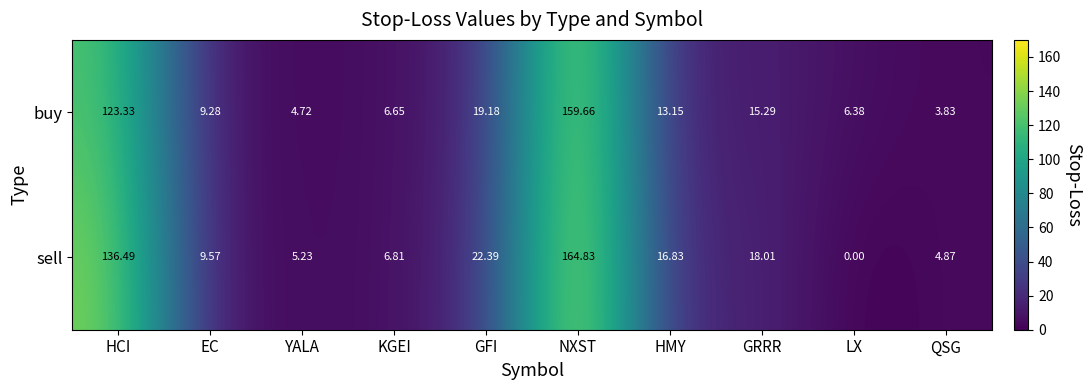

Rank the categories by sell value from highest to lowest.

NXST, HCI, GFI, GRRR, HMY, EC, KGEI, YALA, QSG, LX